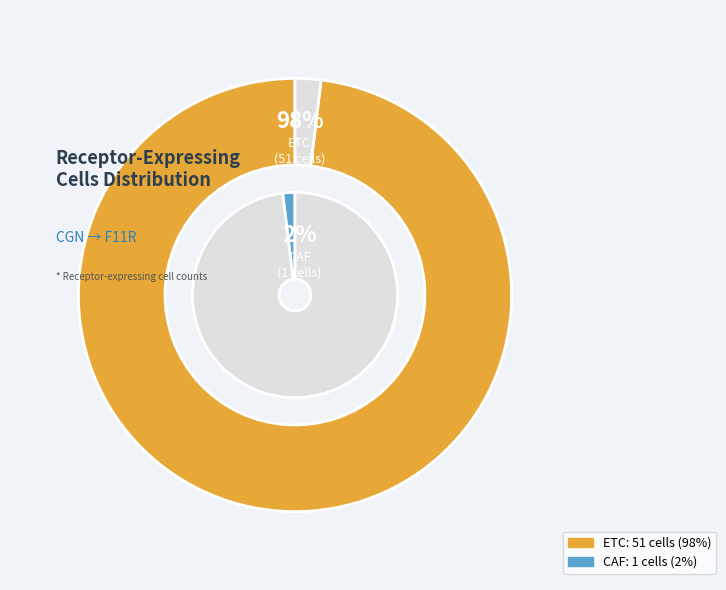

The CAF slice represents 2% of the pie. True or false?

True